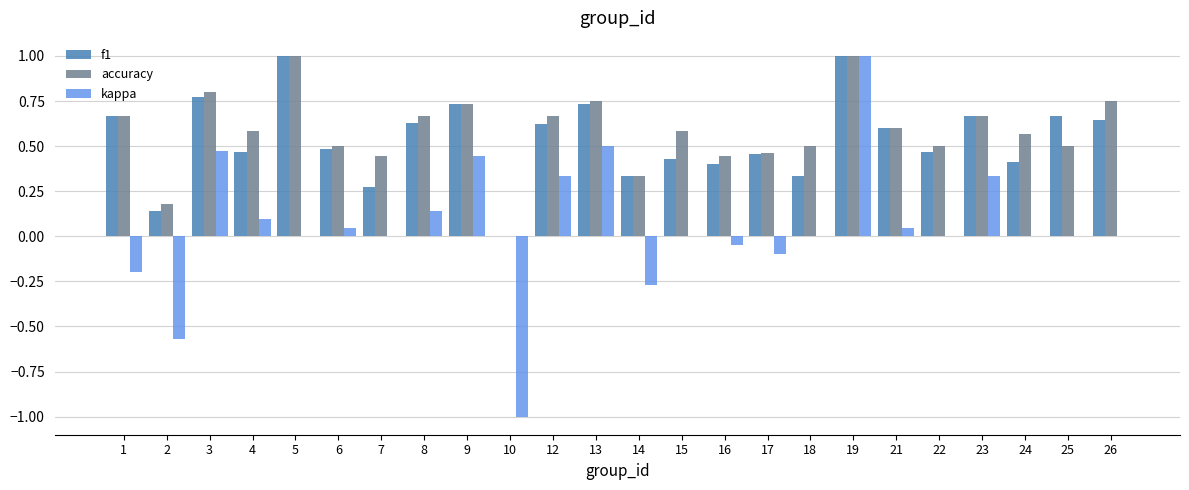

Where does the kappa series first go above 0?

3